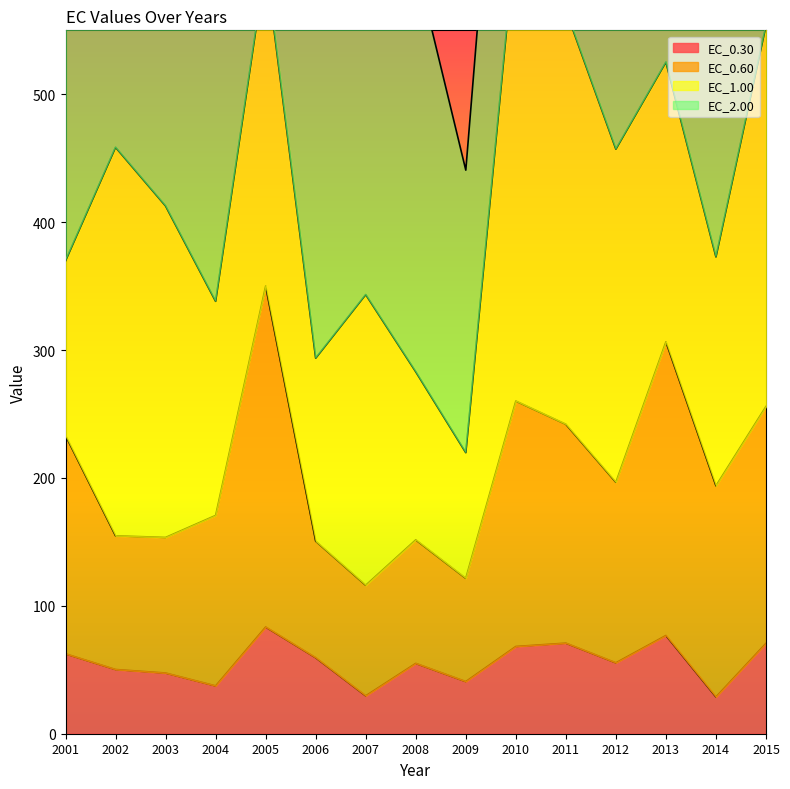

Is it true that EC_0.60 equals 154.7 at 2002?

True